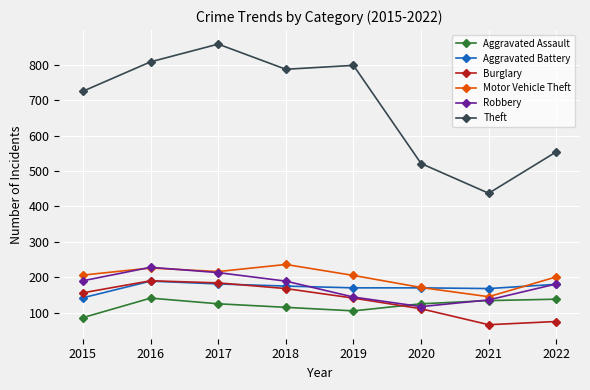

Which series has the widest spread of values?

Theft